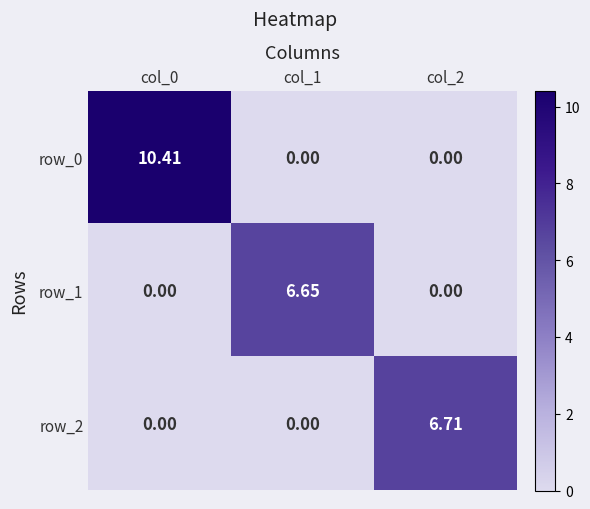

Rank the series at col_1 from highest to lowest value.

row_1, row_0, row_2